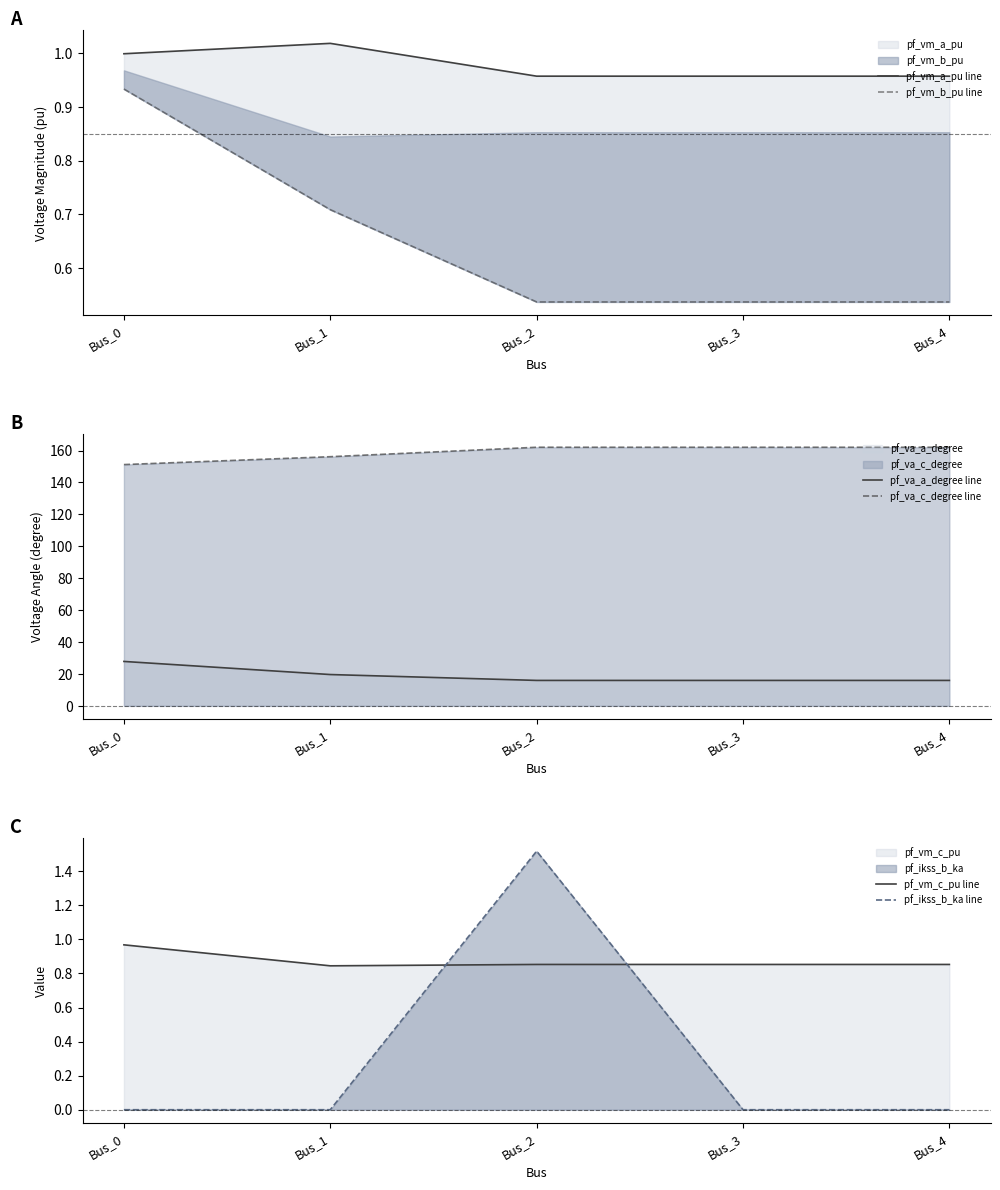

How many data points in pf_va_c_degree line are above 162?

3